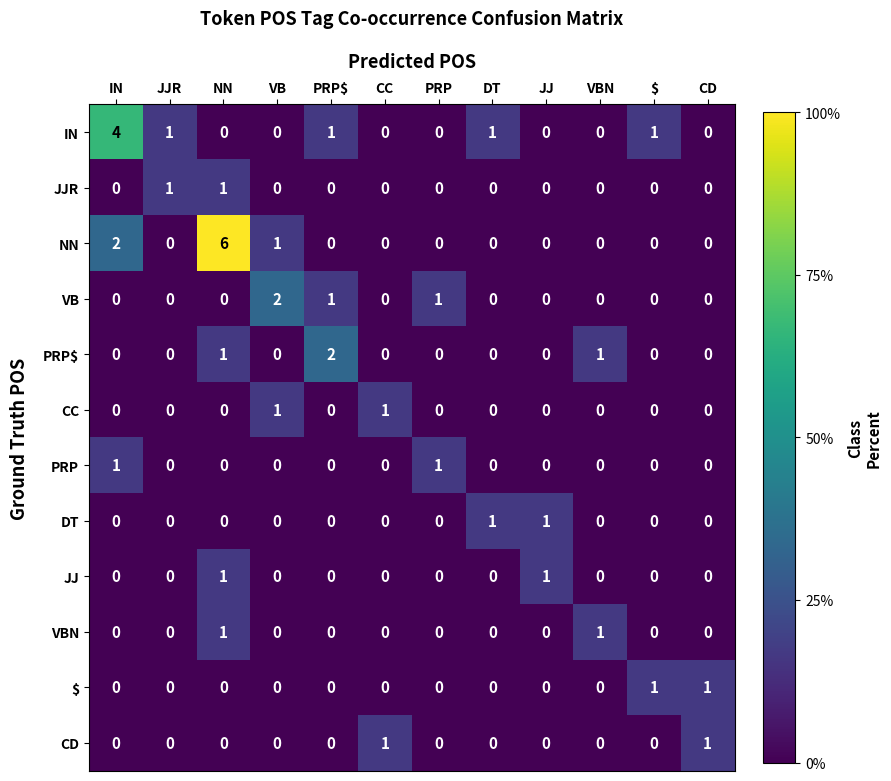

The value of PRP at JJR is 0. True or false?

True